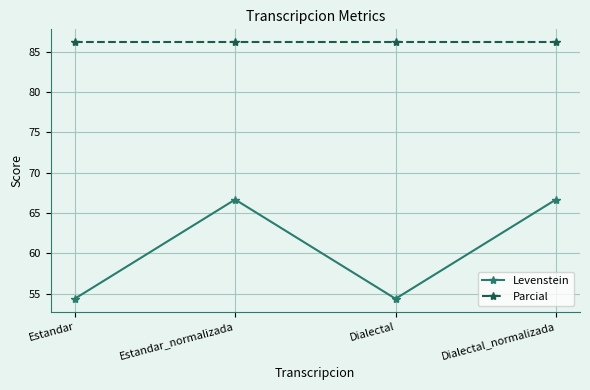

Is this an area chart (filled region under the line)?

No